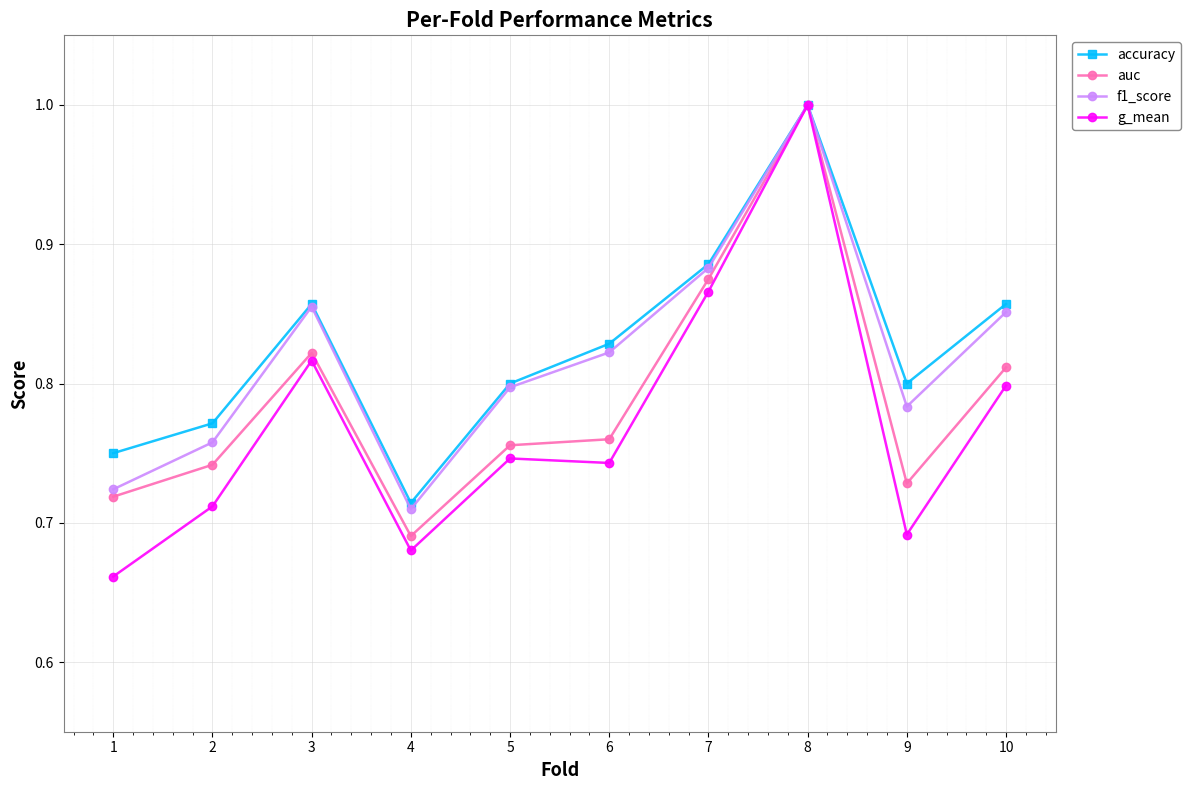

Which series has the widest spread of values?

g_mean